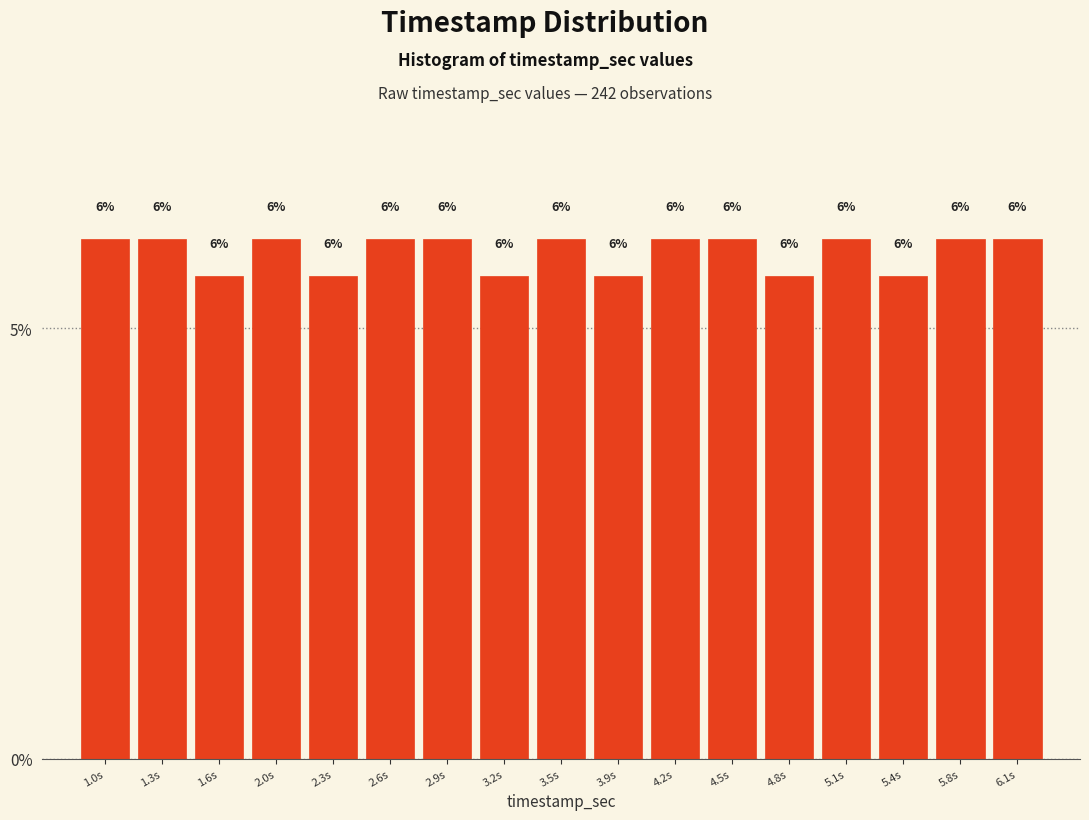

Where does the data first go above 6?

1.0s